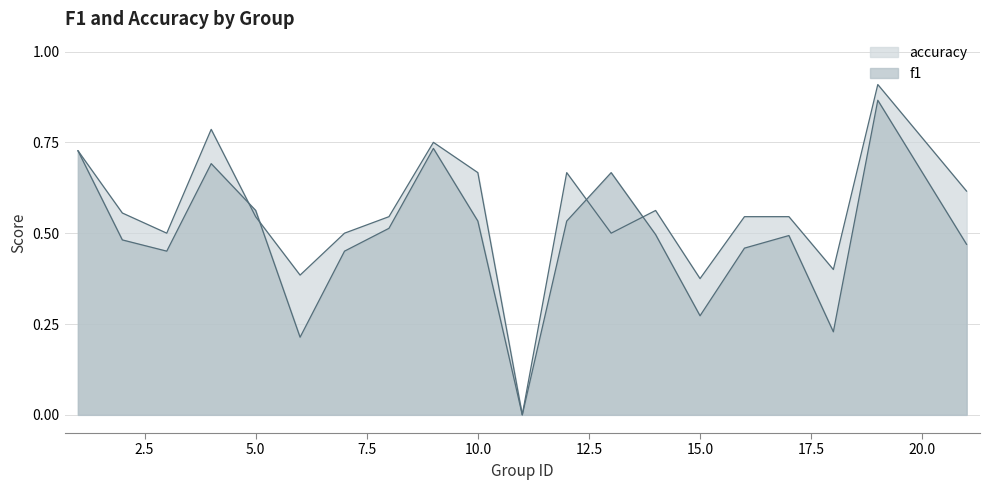

At how many categories does at least one series exceed 0?

19